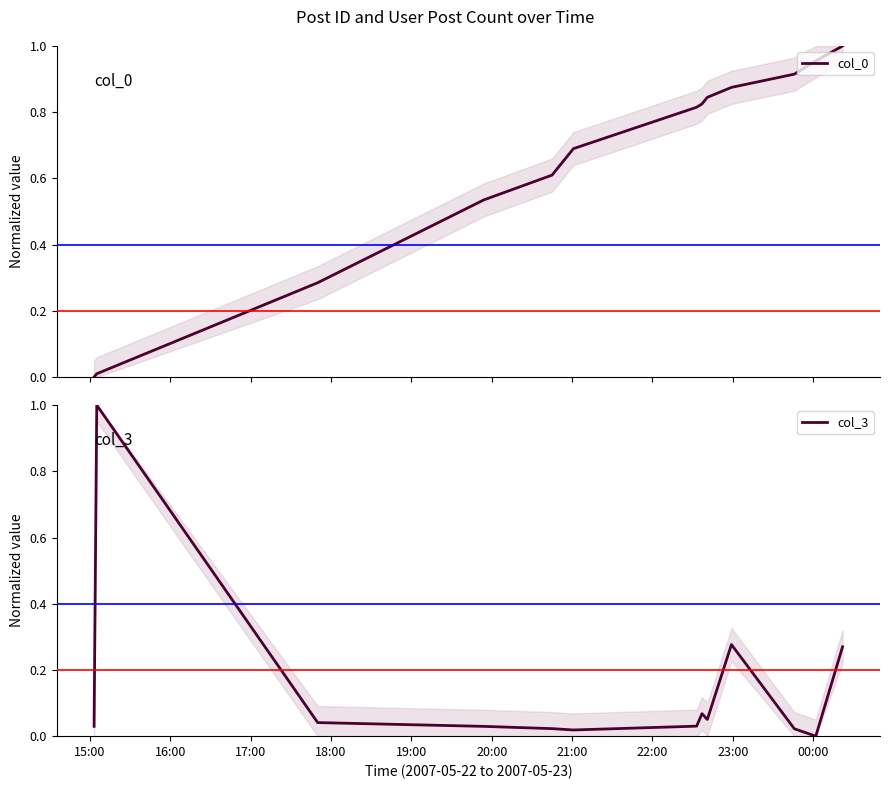

Is the value of col_0 at 12 greater than the value of col_3 at 00:00?

Yes